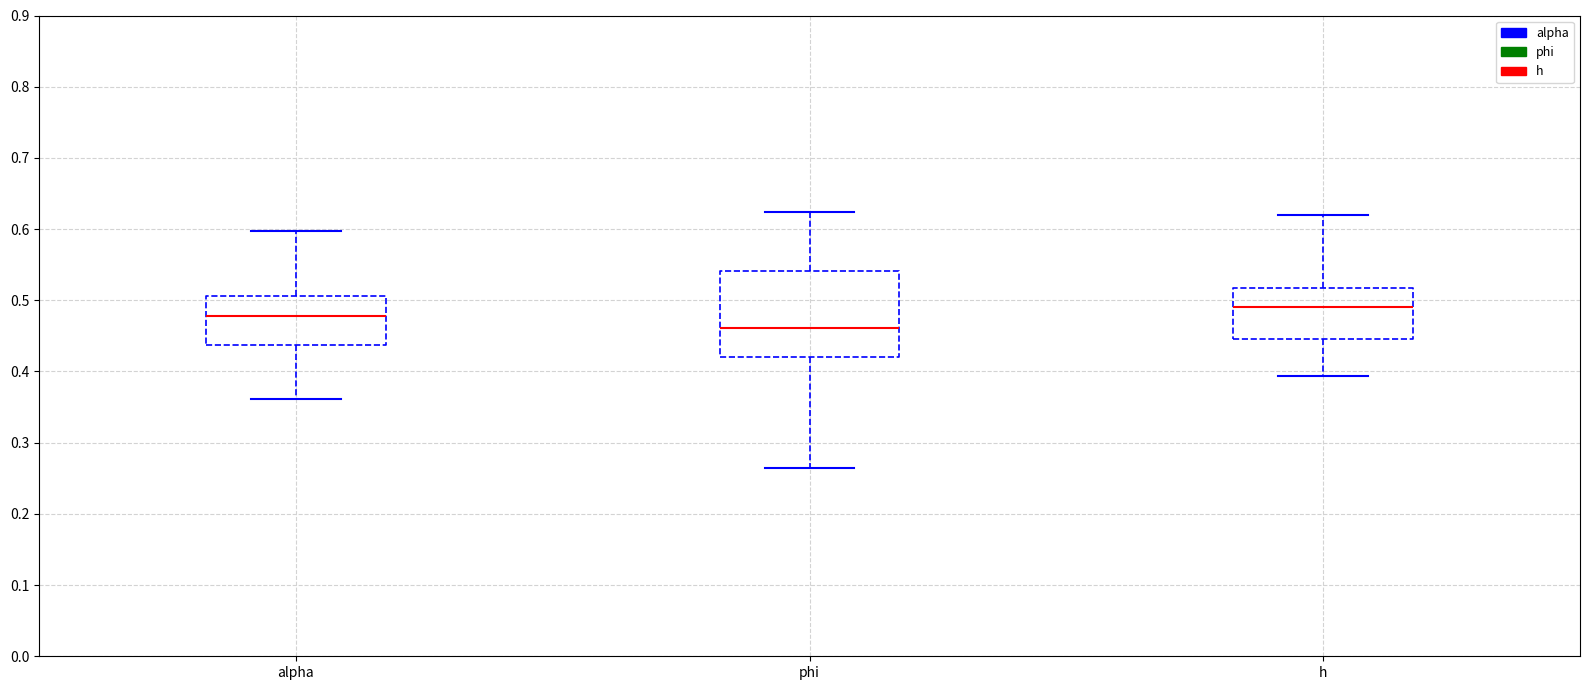

Reading left to right, read every box against the y-axis: the position of its median line, the range the box covers, and the ends of its whiskers. The values are not printed on the chart, so give them approximately, as read against the axis.

alpha: median 0.48, box 0.44 to 0.51, whiskers 0.36 to 0.60
phi: median 0.46, box 0.42 to 0.54, whiskers 0.26 to 0.62
h: median 0.49, box 0.45 to 0.52, whiskers 0.39 to 0.62